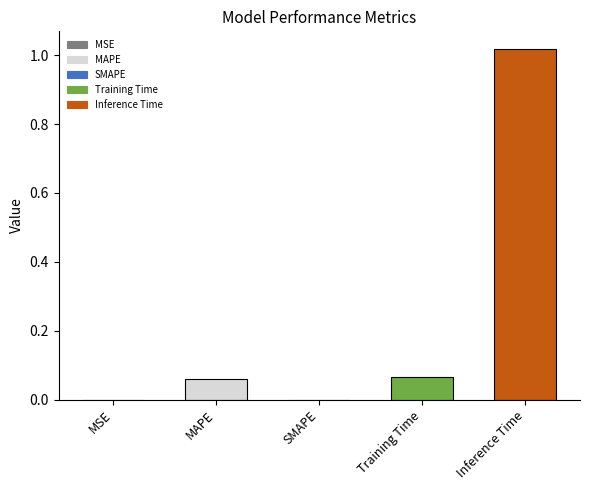

Is it true that the value at Inference Time is 1.6?

False